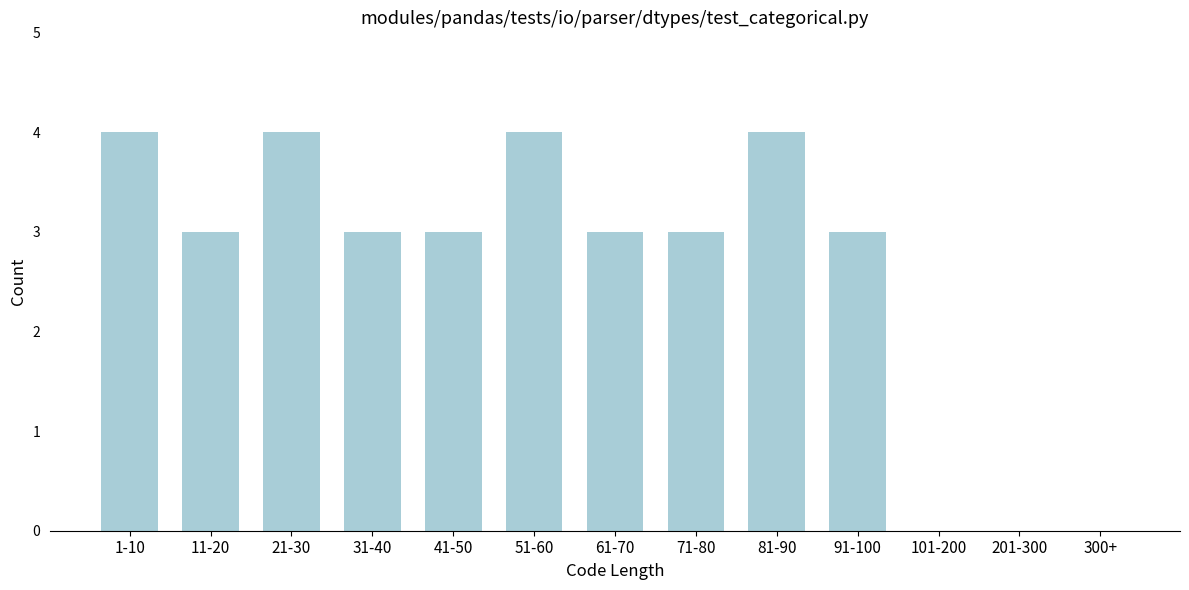

Reading left to right, list all the values displayed in this chart.

1-10=4	11-20=3	21-30=4	31-40=3	41-50=3	51-60=4	61-70=3	71-80=3	81-90=4	91-100=3	101-200=0	201-300=0	300+=0